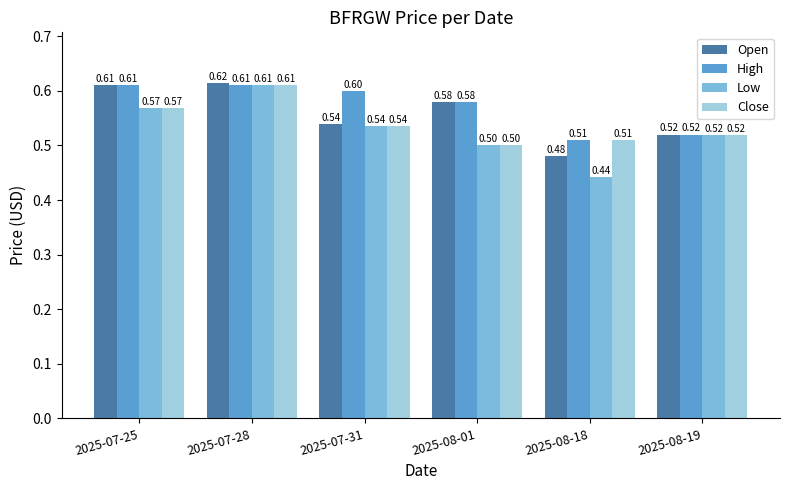

Which series has the widest spread of values?

Low